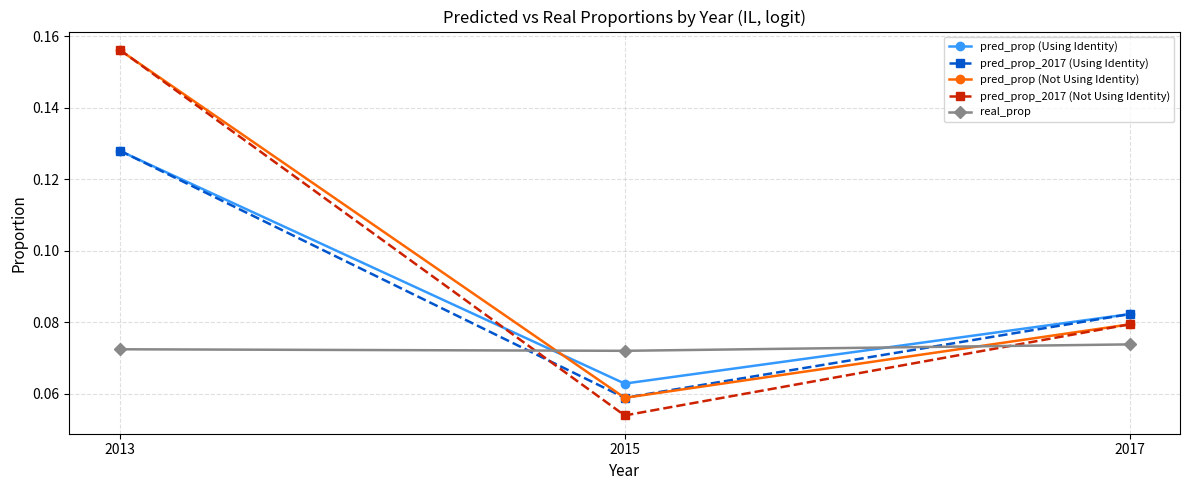

Is it true that pred_prop_2017 (Using Identity) equals 0.2 at 2013?

False